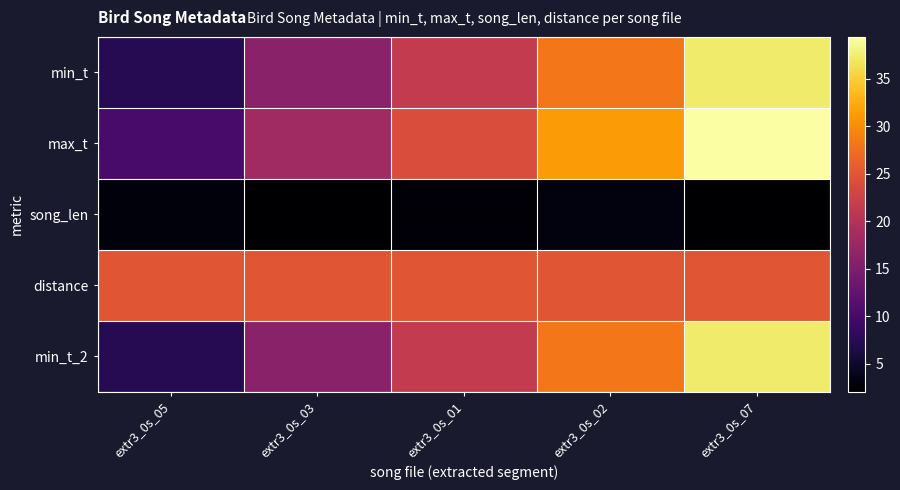

Reading right to left, transcribe all the data shown in this chart.

min_t: extr3_0s_07=37.3	extr3_0s_02=28.2	extr3_0s_01=21.6	extr3_0s_03=16.1	extr3_0s_05=7.3
max_t: extr3_0s_07=39.4	extr3_0s_02=31.2	extr3_0s_01=24.0	extr3_0s_03=18.2	extr3_0s_05=10.2
song_len: extr3_0s_07=2.1	extr3_0s_02=3.0	extr3_0s_01=2.5	extr3_0s_03=2.1	extr3_0s_05=2.9
distance: extr3_0s_07=25.0	extr3_0s_02=25.0	extr3_0s_01=25.0	extr3_0s_03=25.0	extr3_0s_05=25.0
min_t_2: extr3_0s_07=37.3	extr3_0s_02=28.2	extr3_0s_01=21.6	extr3_0s_03=16.1	extr3_0s_05=7.3